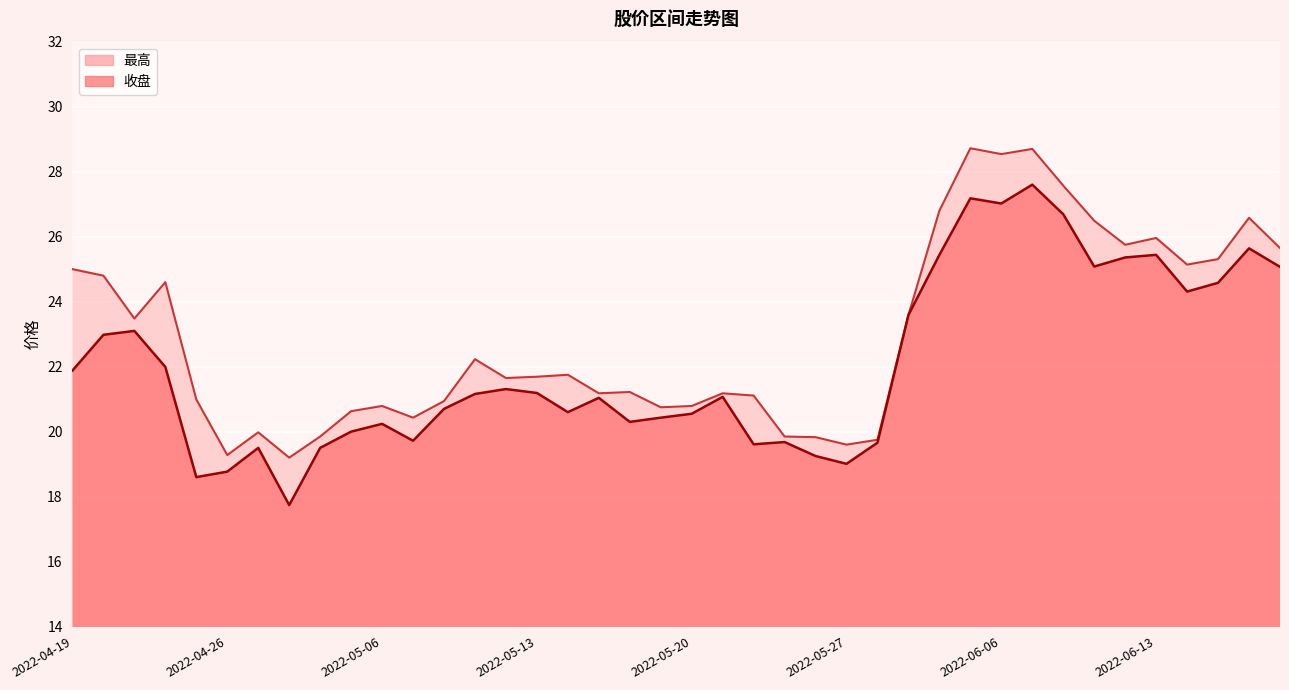

What is the value of the 收盘 point at the 6th from the left?

18.8